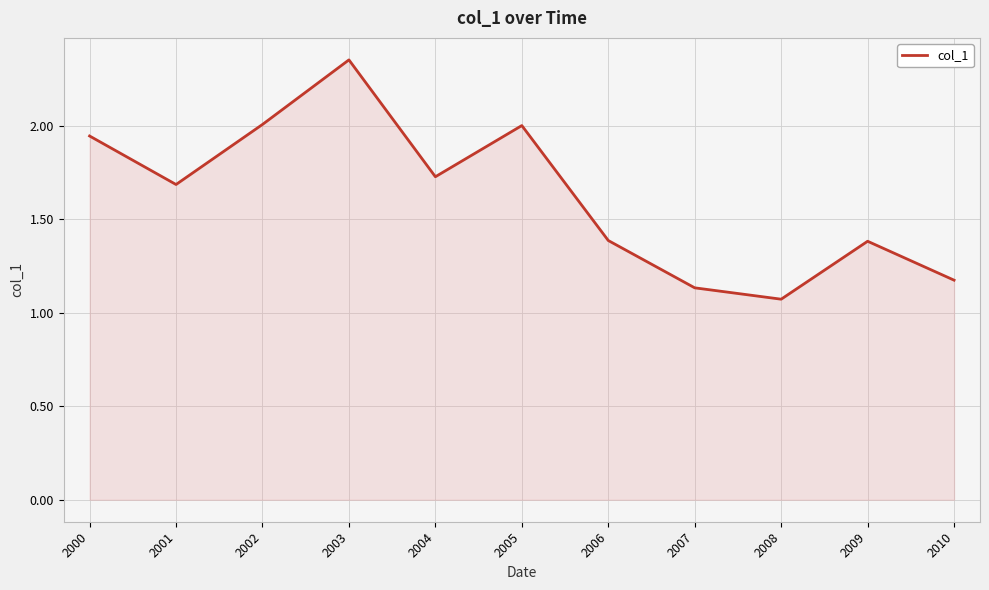

At which category does the chart reach its minimum across all series?

2008